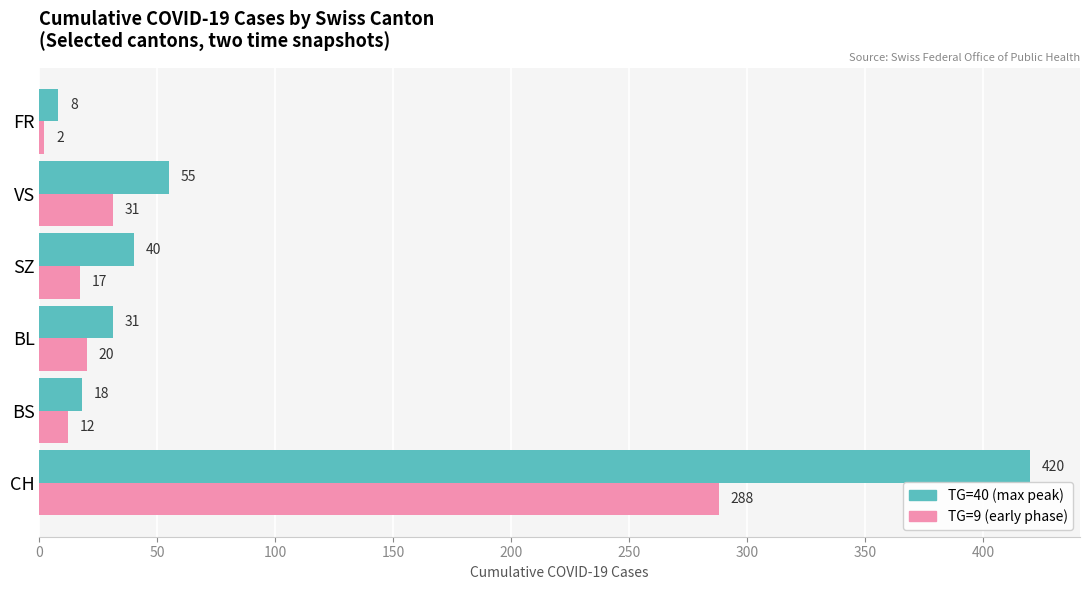

True or false: TG=9 (early phase) has a value of 8 at VS.

False